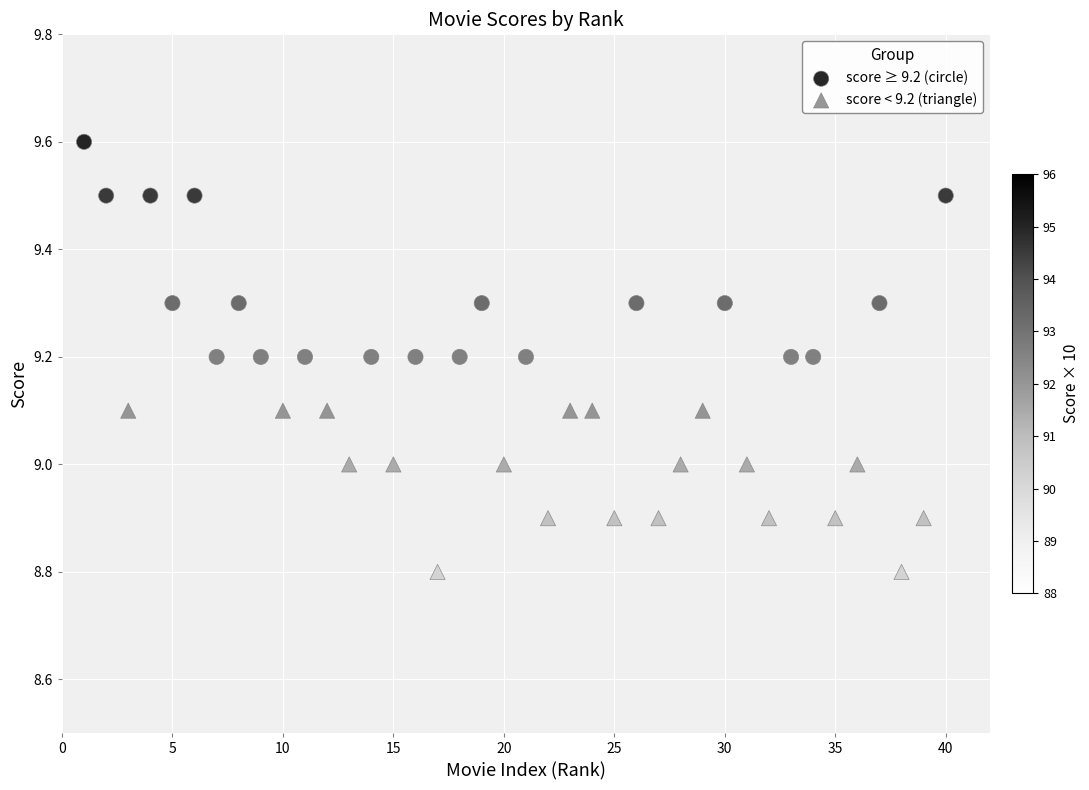

Which series contains the highest Y value?

score ≥ 9.2 (circle)